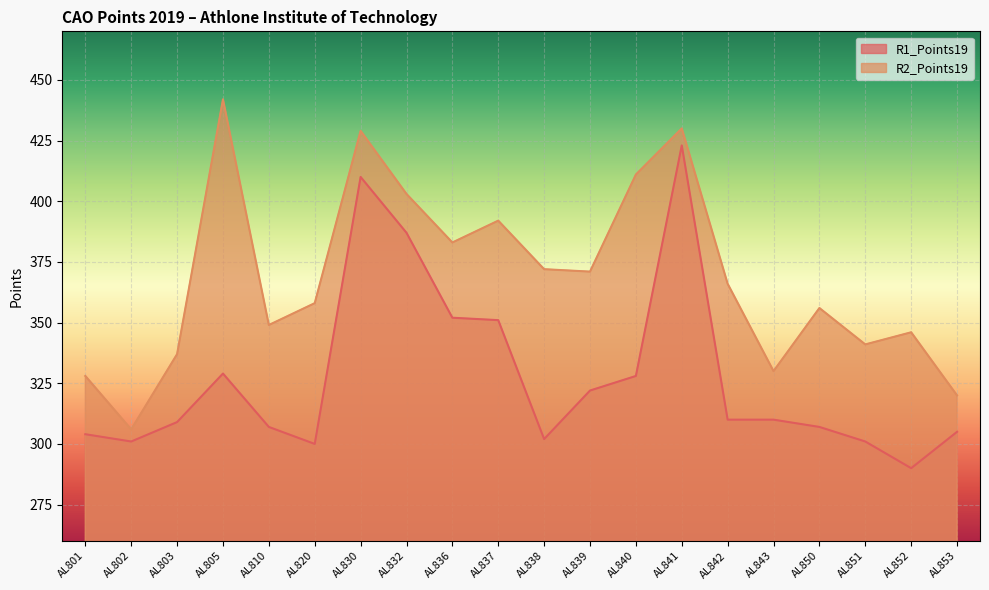

Which category has the lowest value in the R2_Points19 series?

AL802